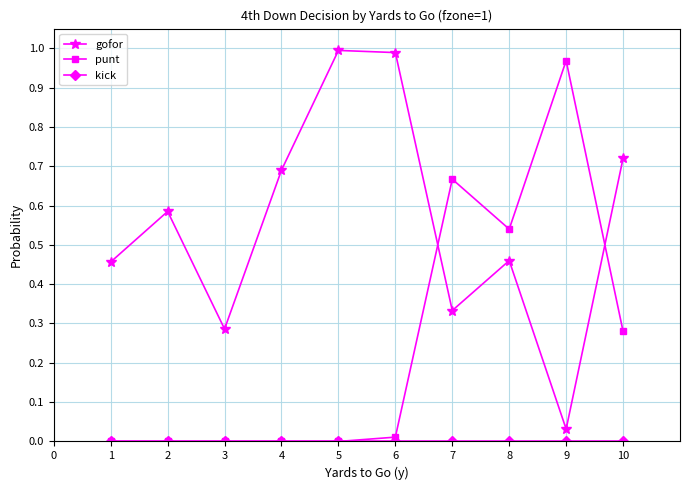

Which category has the highest value in the punt series?

9